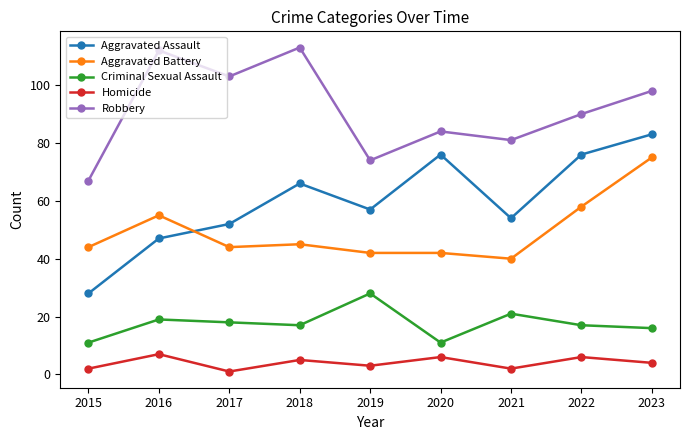

What is the difference between the Aggravated Battery values at 2020 and 2018?

3